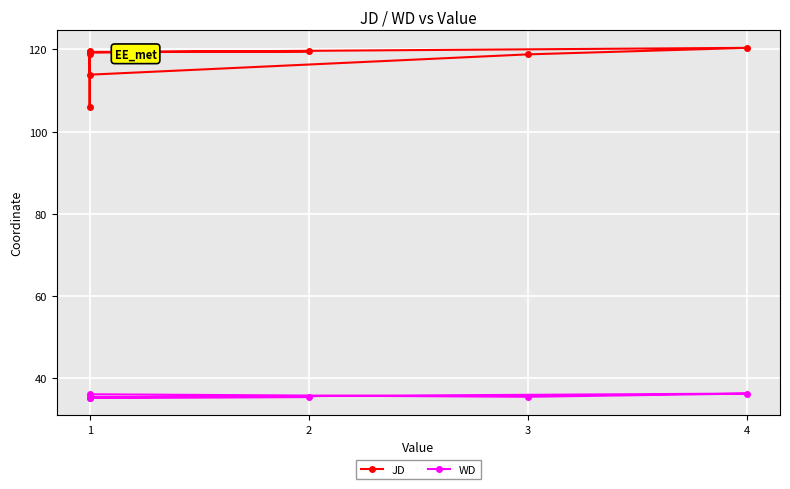

Reading left to right, list all the values displayed in this chart.

JD: 119.6	106.0	119.4	119.5	119.3	120.4	118.8	113.9	118.9
WD: 35.6	35.3	35.3	35.5	35.4	36.3	35.5	36.1	35.6